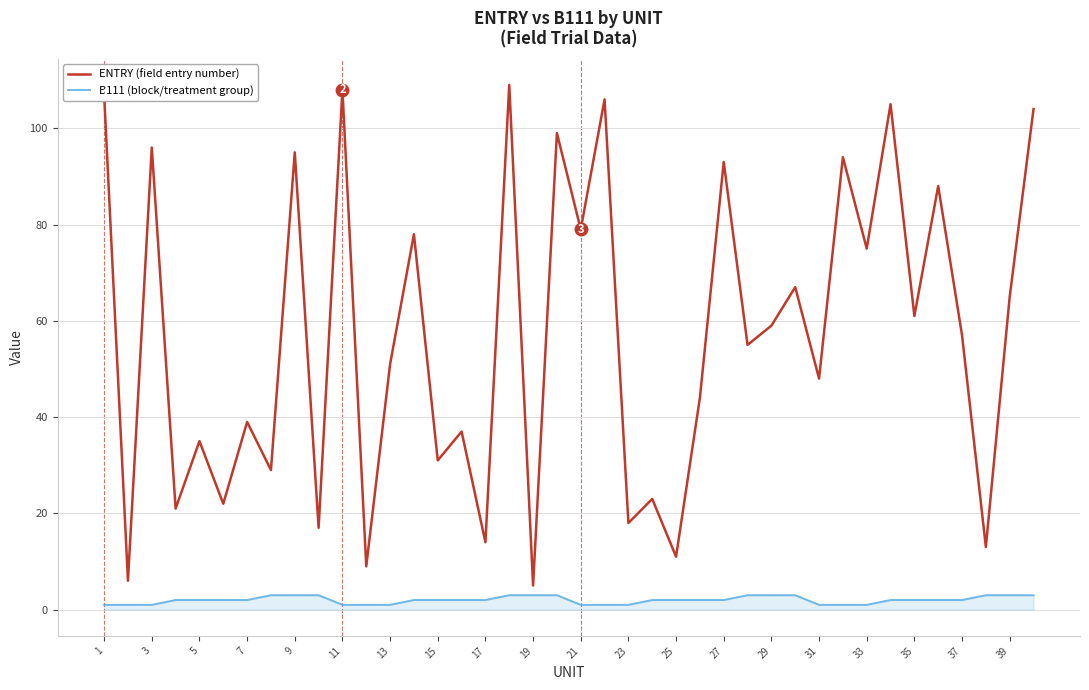

Which series has the largest total across all categories?

ENTRY (field entry number)